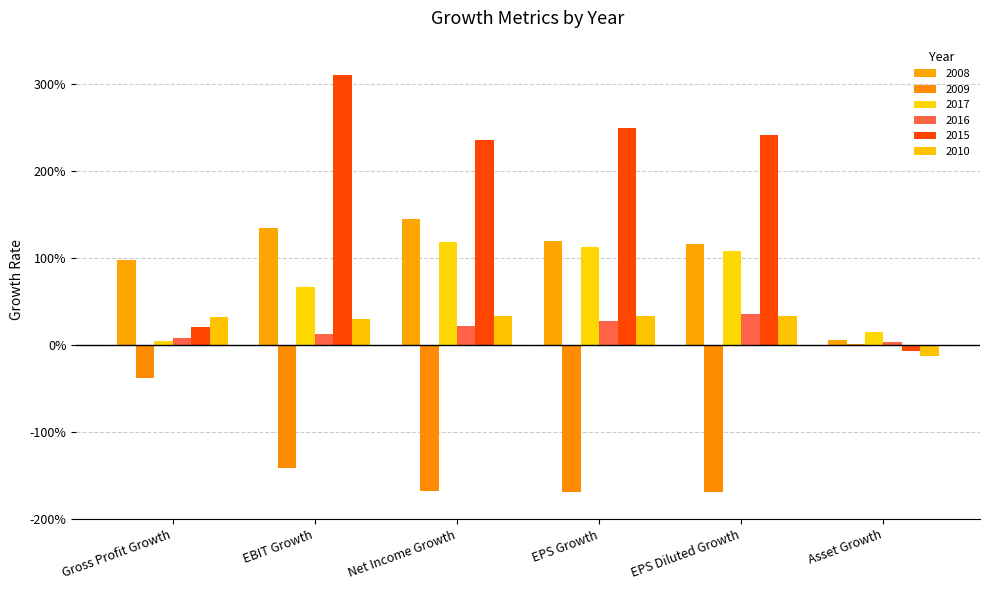

Is it true that 2008 equals 0.0 at Asset Growth?

False